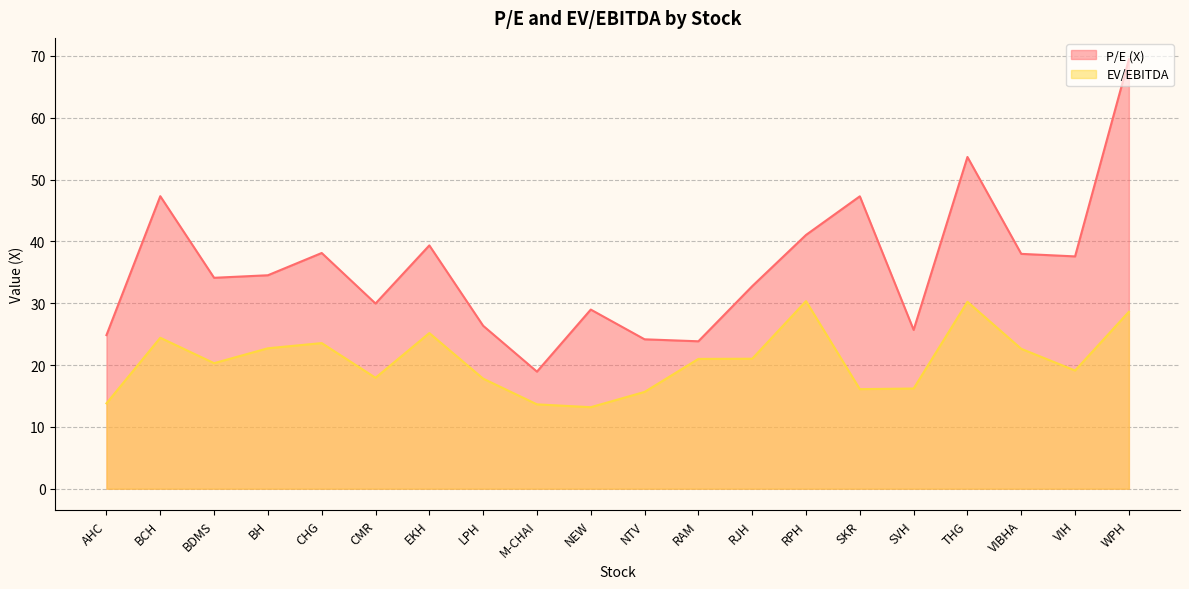

Which series changed the most between M-CHAI and SKR?

P/E (X)